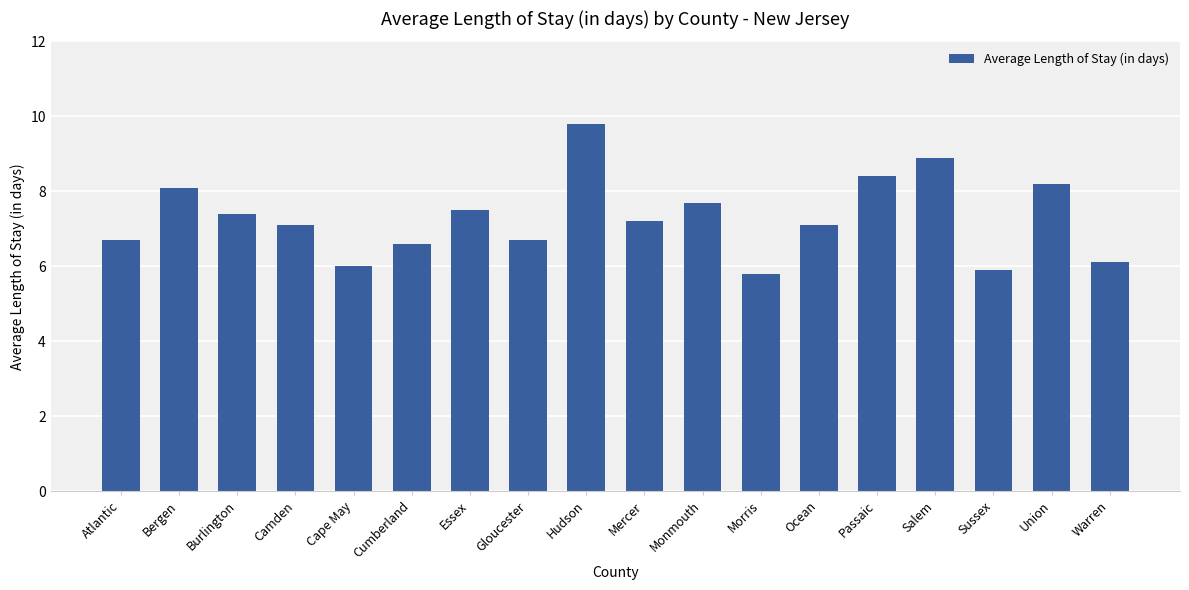

What is the average value?

7.3